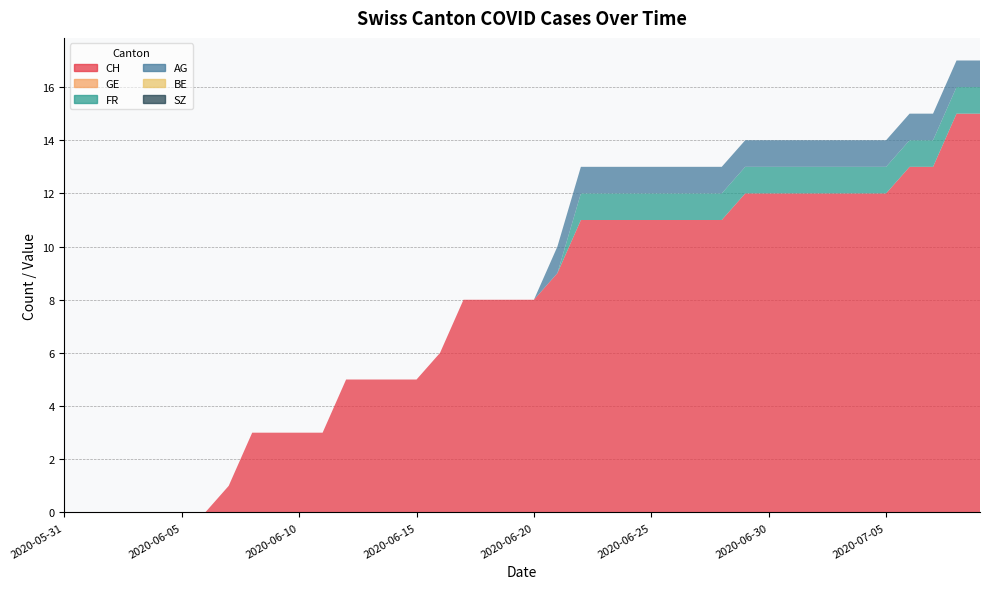

Reading left to right, transcribe all the data shown in this chart.

CH: 2020-05-31=0	2020-06-01=0	2020-06-02=0	2020-06-03=0	2020-06-04=0	2020-06-05=0	2020-06-06=0	2020-06-07=1	2020-06-08=3	2020-06-09=3	2020-06-10=3	2020-06-11=3	2020-06-12=5	2020-06-13=5	2020-06-14=5	2020-06-15=5	2020-06-16=6	2020-06-17=8	2020-06-18=8	2020-06-19=8	2020-06-20=8	2020-06-21=9	2020-06-22=11	2020-06-23=11	2020-06-24=11	2020-06-25=11	2020-06-26=11	2020-06-27=11	2020-06-28=11	2020-06-29=12	2020-06-30=12	2020-07-01=12	2020-07-02=12	2020-07-03=12	2020-07-04=12	2020-07-05=12	2020-07-06=13	2020-07-07=13	2020-07-08=15	2020-07-09=15
GE: 2020-05-31=0	2020-06-01=0	2020-06-02=0	2020-06-03=0	2020-06-04=0	2020-06-05=0	2020-06-06=0	2020-06-07=0	2020-06-08=0	2020-06-09=0	2020-06-10=0	2020-06-11=0	2020-06-12=0	2020-06-13=0	2020-06-14=0	2020-06-15=0	2020-06-16=0	2020-06-17=0	2020-06-18=0	2020-06-19=0	2020-06-20=0	2020-06-21=0	2020-06-22=0	2020-06-23=0	2020-06-24=0	2020-06-25=0	2020-06-26=0	2020-06-27=0	2020-06-28=0	2020-06-29=0	2020-06-30=0	2020-07-01=0	2020-07-02=0	2020-07-03=0	2020-07-04=0	2020-07-05=0	2020-07-06=0	2020-07-07=0	2020-07-08=0	2020-07-09=0
FR: 2020-05-31=0	2020-06-01=0	2020-06-02=0	2020-06-03=0	2020-06-04=0	2020-06-05=0	2020-06-06=0	2020-06-07=0	2020-06-08=0	2020-06-09=0	2020-06-10=0	2020-06-11=0	2020-06-12=0	2020-06-13=0	2020-06-14=0	2020-06-15=0	2020-06-16=0	2020-06-17=0	2020-06-18=0	2020-06-19=0	2020-06-20=0	2020-06-21=0	2020-06-22=1	2020-06-23=1	2020-06-24=1	2020-06-25=1	2020-06-26=1	2020-06-27=1	2020-06-28=1	2020-06-29=1	2020-06-30=1	2020-07-01=1	2020-07-02=1	2020-07-03=1	2020-07-04=1	2020-07-05=1	2020-07-06=1	2020-07-07=1	2020-07-08=1	2020-07-09=1
AG: 2020-05-31=0	2020-06-01=0	2020-06-02=0	2020-06-03=0	2020-06-04=0	2020-06-05=0	2020-06-06=0	2020-06-07=0	2020-06-08=0	2020-06-09=0	2020-06-10=0	2020-06-11=0	2020-06-12=0	2020-06-13=0	2020-06-14=0	2020-06-15=0	2020-06-16=0	2020-06-17=0	2020-06-18=0	2020-06-19=0	2020-06-20=0	2020-06-21=1	2020-06-22=1	2020-06-23=1	2020-06-24=1	2020-06-25=1	2020-06-26=1	2020-06-27=1	2020-06-28=1	2020-06-29=1	2020-06-30=1	2020-07-01=1	2020-07-02=1	2020-07-03=1	2020-07-04=1	2020-07-05=1	2020-07-06=1	2020-07-07=1	2020-07-08=1	2020-07-09=1
BE: 2020-05-31=0	2020-06-01=0	2020-06-02=0	2020-06-03=0	2020-06-04=0	2020-06-05=0	2020-06-06=0	2020-06-07=0	2020-06-08=0	2020-06-09=0	2020-06-10=0	2020-06-11=0	2020-06-12=0	2020-06-13=0	2020-06-14=0	2020-06-15=0	2020-06-16=0	2020-06-17=0	2020-06-18=0	2020-06-19=0	2020-06-20=0	2020-06-21=0	2020-06-22=0	2020-06-23=0	2020-06-24=0	2020-06-25=0	2020-06-26=0	2020-06-27=0	2020-06-28=0	2020-06-29=0	2020-06-30=0	2020-07-01=0	2020-07-02=0	2020-07-03=0	2020-07-04=0	2020-07-05=0	2020-07-06=0	2020-07-07=0	2020-07-08=0	2020-07-09=0
SZ: 2020-05-31=0	2020-06-01=0	2020-06-02=0	2020-06-03=0	2020-06-04=0	2020-06-05=0	2020-06-06=0	2020-06-07=0	2020-06-08=0	2020-06-09=0	2020-06-10=0	2020-06-11=0	2020-06-12=0	2020-06-13=0	2020-06-14=0	2020-06-15=0	2020-06-16=0	2020-06-17=0	2020-06-18=0	2020-06-19=0	2020-06-20=0	2020-06-21=0	2020-06-22=0	2020-06-23=0	2020-06-24=0	2020-06-25=0	2020-06-26=0	2020-06-27=0	2020-06-28=0	2020-06-29=0	2020-06-30=0	2020-07-01=0	2020-07-02=0	2020-07-03=0	2020-07-04=0	2020-07-05=0	2020-07-06=0	2020-07-07=0	2020-07-08=0	2020-07-09=0